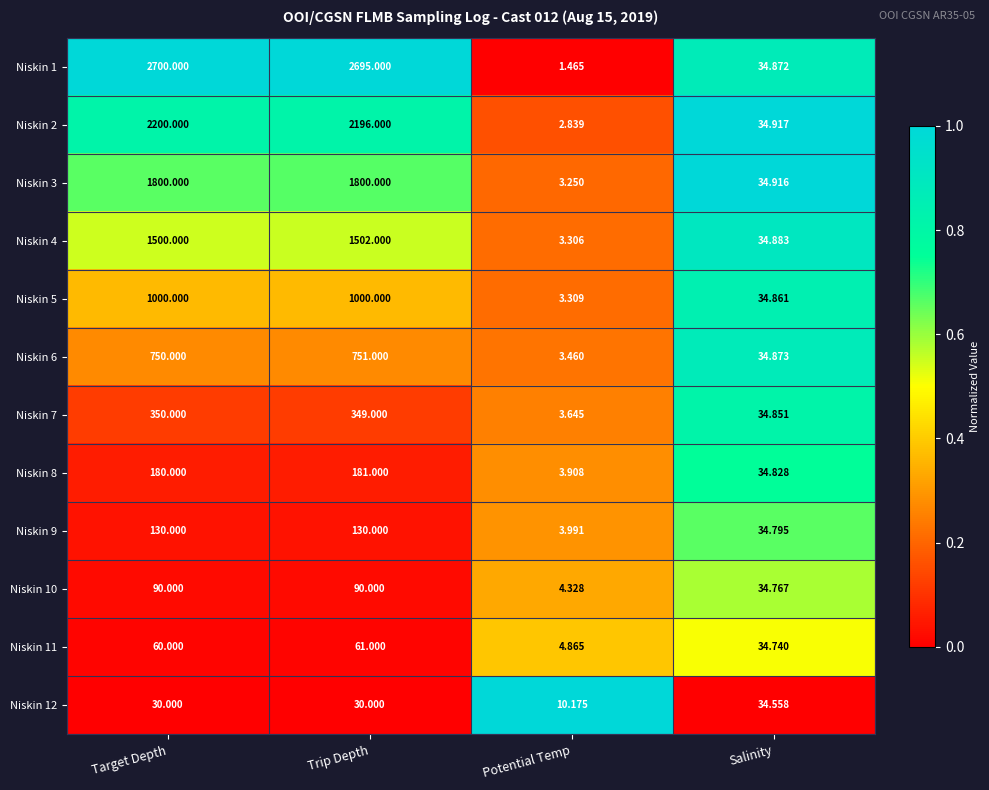

List the labels in order of Niskin 7 value, largest first.

Target Depth, Trip Depth, Salinity, Potential Temp